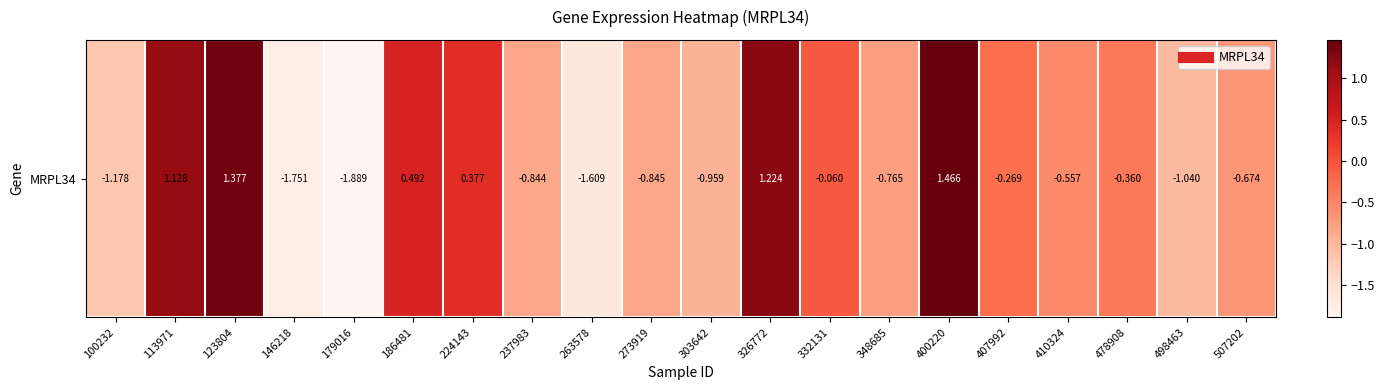

How many values are above zero?

6